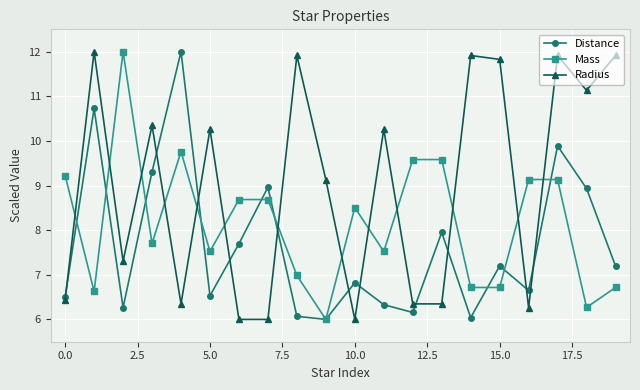

How many lines are shown in the chart?

3